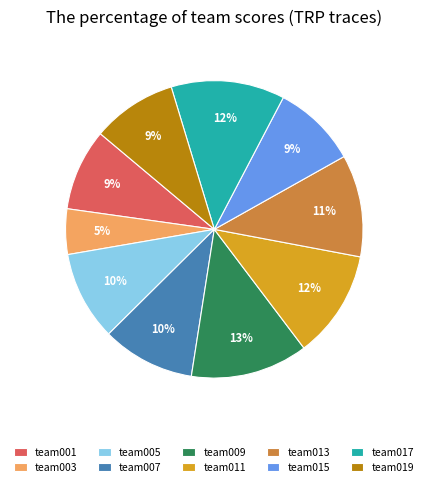

True or false: team019 accounts for 9% of the total.

True